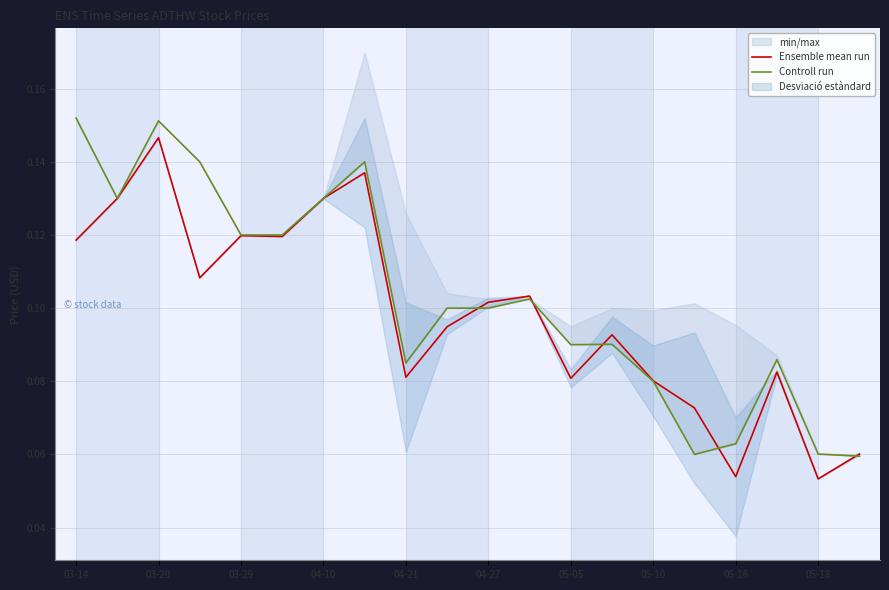

At which label does Ensemble mean run reach its peak?

03-20